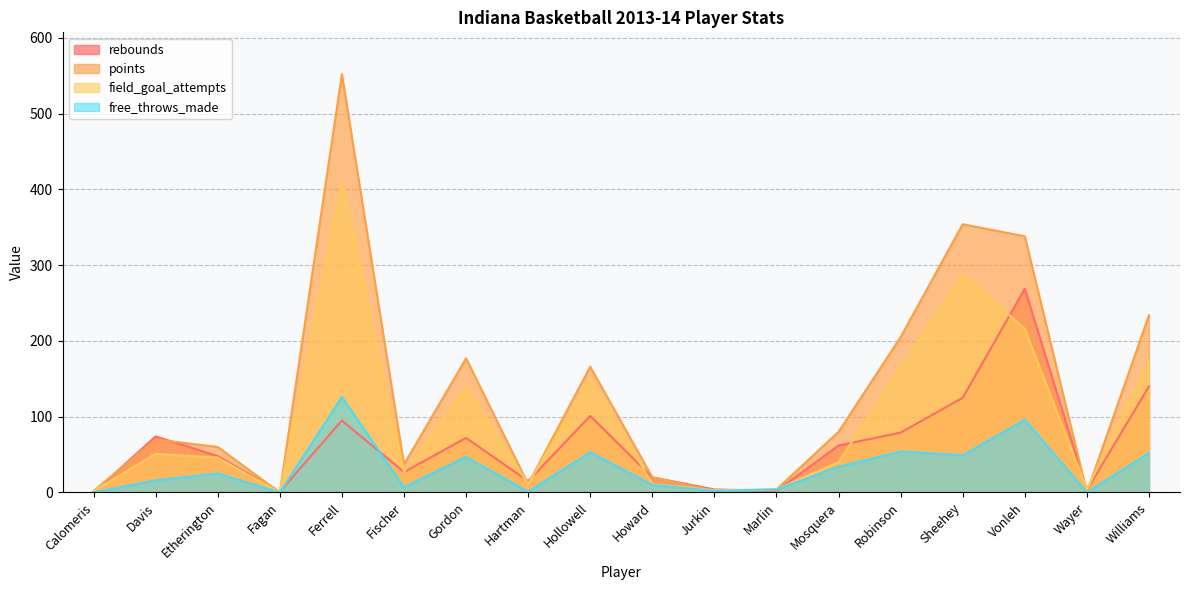

Reading right to left, what are all the values shown in this chart?

rebounds: 140	3	269	125	79	62	2	4	20	101	15	72	27	95	1	48	74	0
points: 234	0	338	354	205	80	4	2	20	166	11	177	37	552	0	60	70	2
field_goal_attempts: 173	4	216	288	165	40	4	3	11	151	11	140	27	409	0	46	51	2
free_throws_made: 52	0	96	49	54	34	4	2	10	53	1	47	7	126	0	25	16	0